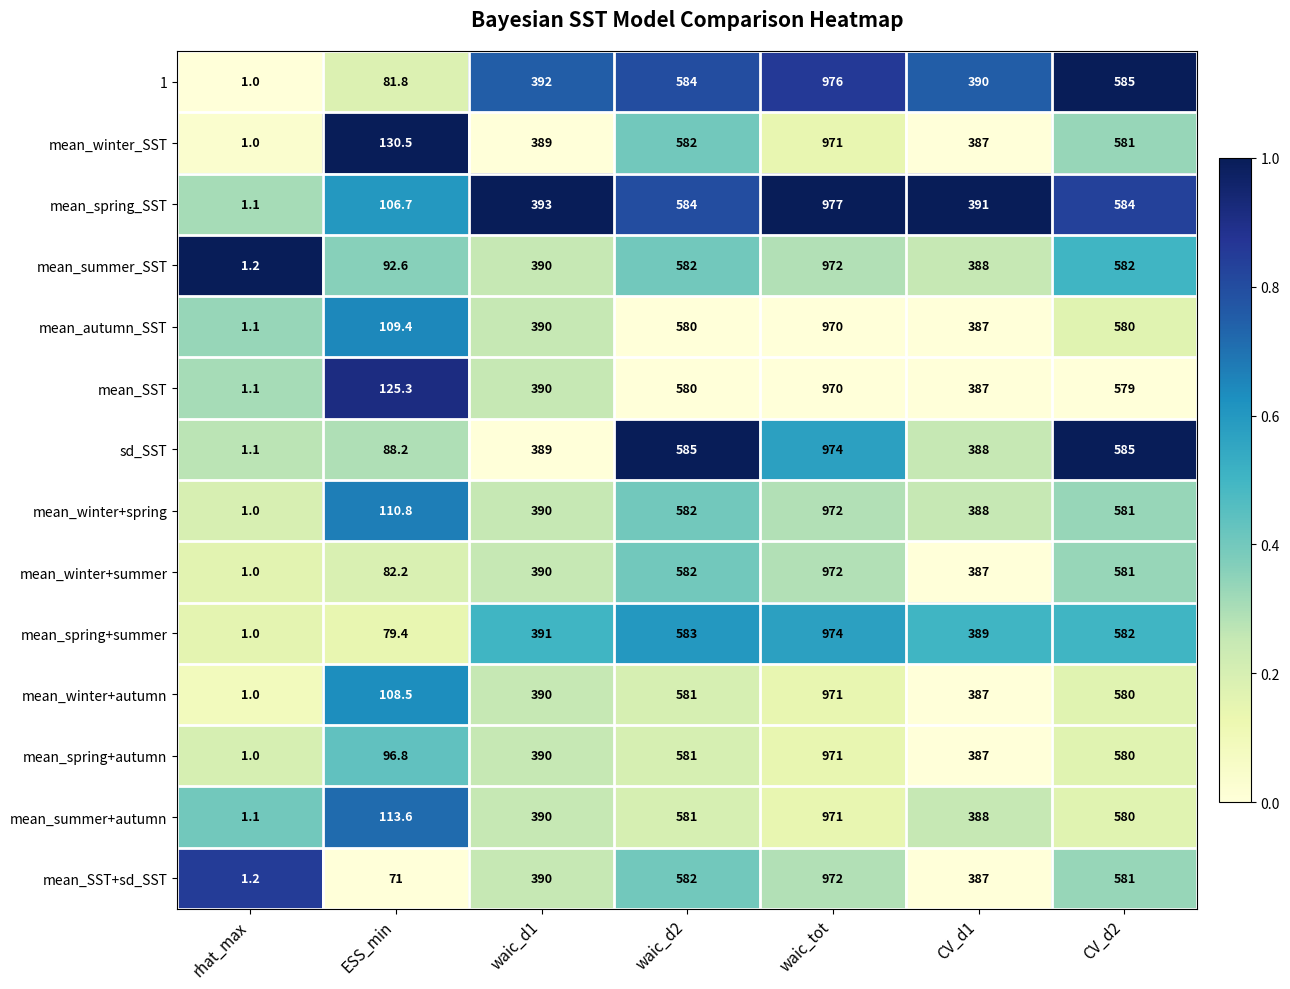

What is the total value across all series at CV_d1?

5431.0